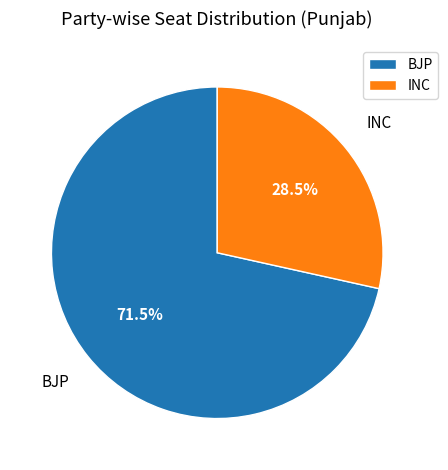

Approximately how many times larger is the value at BJP compared to INC?

2.5